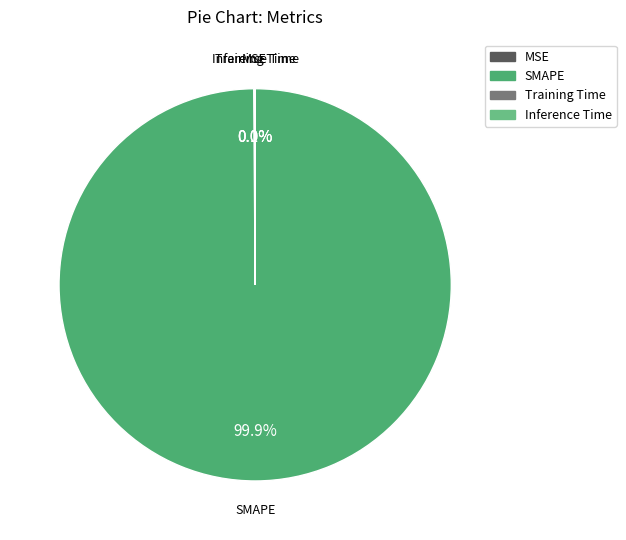

What portion of the pie excludes SMAPE?

0.1%